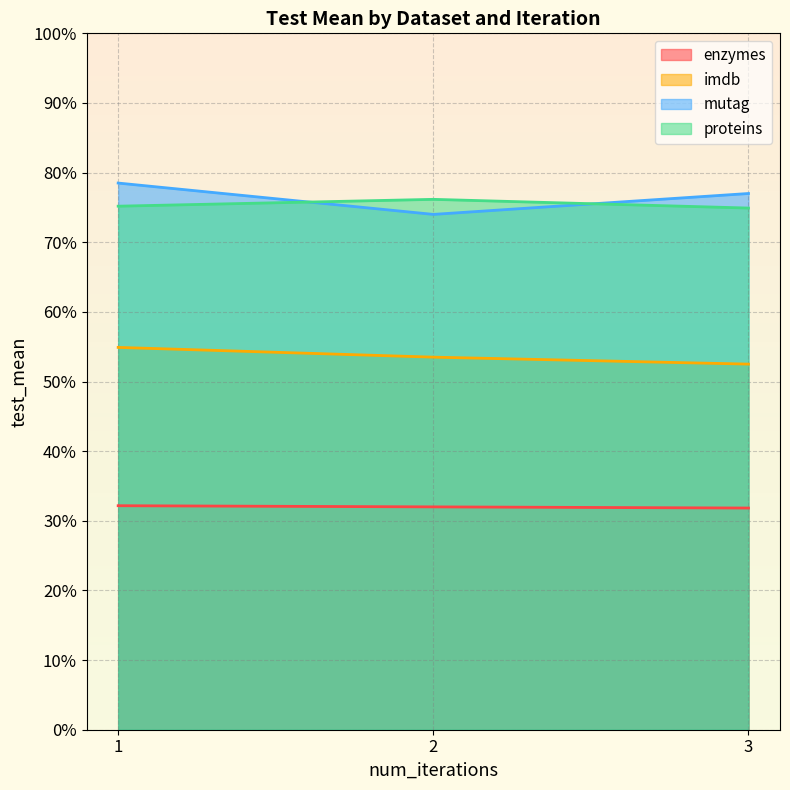

How many data points does each series have?

3